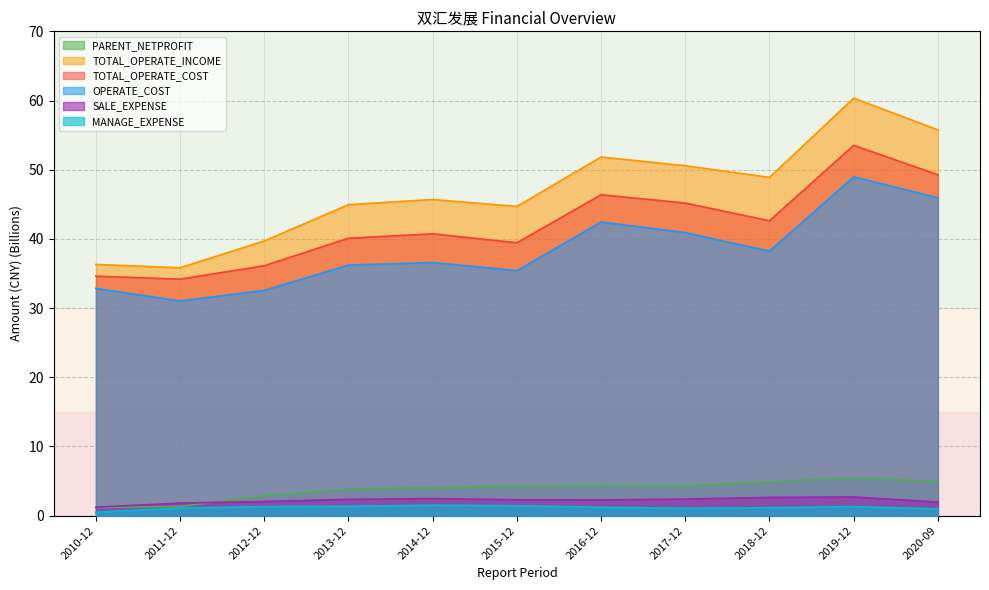

Reading left to right, list all the values displayed in this chart.

PARENT_NETPROFIT: 2010-12=1.2	2011-12=1.3	2012-12=2.9	2013-12=3.9	2014-12=4.0	2015-12=4.3	2016-12=4.4	2017-12=4.3	2018-12=4.9	2019-12=5.4	2020-09=4.9
TOTAL_OPERATE_INCOME: 2010-12=36.3	2011-12=35.8	2012-12=39.7	2013-12=45.0	2014-12=45.7	2015-12=44.7	2016-12=51.8	2017-12=50.6	2018-12=48.9	2019-12=60.3	2020-09=55.8
TOTAL_OPERATE_COST: 2010-12=34.6	2011-12=34.2	2012-12=36.1	2013-12=40.1	2014-12=40.7	2015-12=39.4	2016-12=46.4	2017-12=45.2	2018-12=42.6	2019-12=53.5	2020-09=49.3
OPERATE_COST: 2010-12=32.9	2011-12=31.0	2012-12=32.6	2013-12=36.2	2014-12=36.6	2015-12=35.4	2016-12=42.4	2017-12=40.9	2018-12=38.2	2019-12=49.0	2020-09=45.9
SALE_EXPENSE: 2010-12=1.2	2011-12=1.8	2012-12=2.0	2013-12=2.4	2014-12=2.5	2015-12=2.3	2016-12=2.3	2017-12=2.4	2018-12=2.6	2019-12=2.7	2020-09=2.0
MANAGE_EXPENSE: 2010-12=0.5	2011-12=1.1	2012-12=1.3	2013-12=1.4	2014-12=1.5	2015-12=1.4	2016-12=1.2	2017-12=1.1	2018-12=1.1	2019-12=1.3	2020-09=1.0